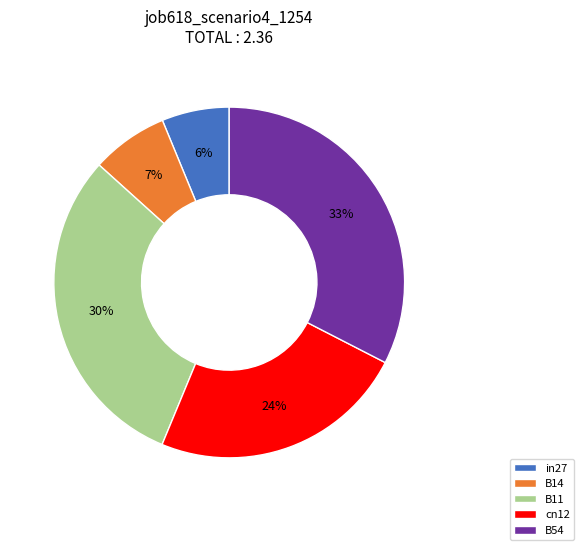

Between B54 and in27, which is larger?

B54